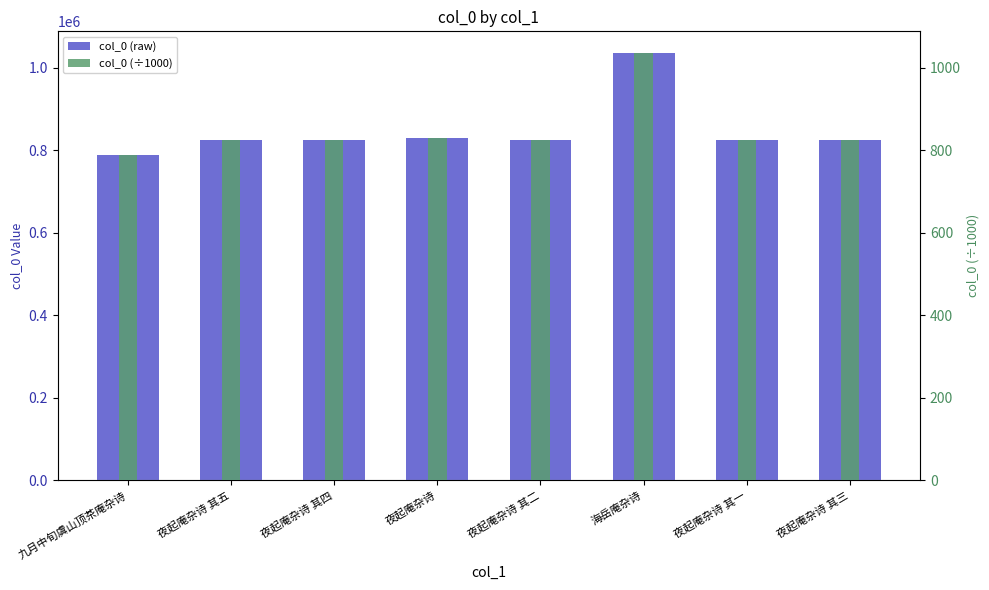

True or false: col_0 (scaled) has a value of 1125 at 夜起庵杂诗 其一.

False